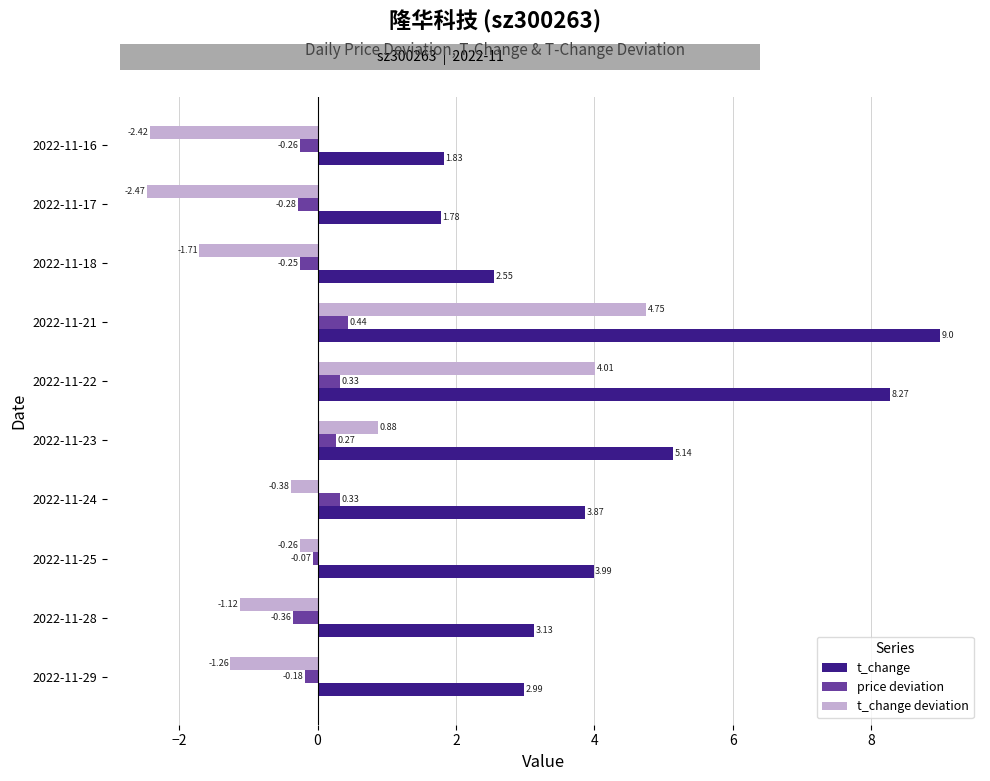

What is the spread (max minus min) of values at 2022-11-21?

8.6